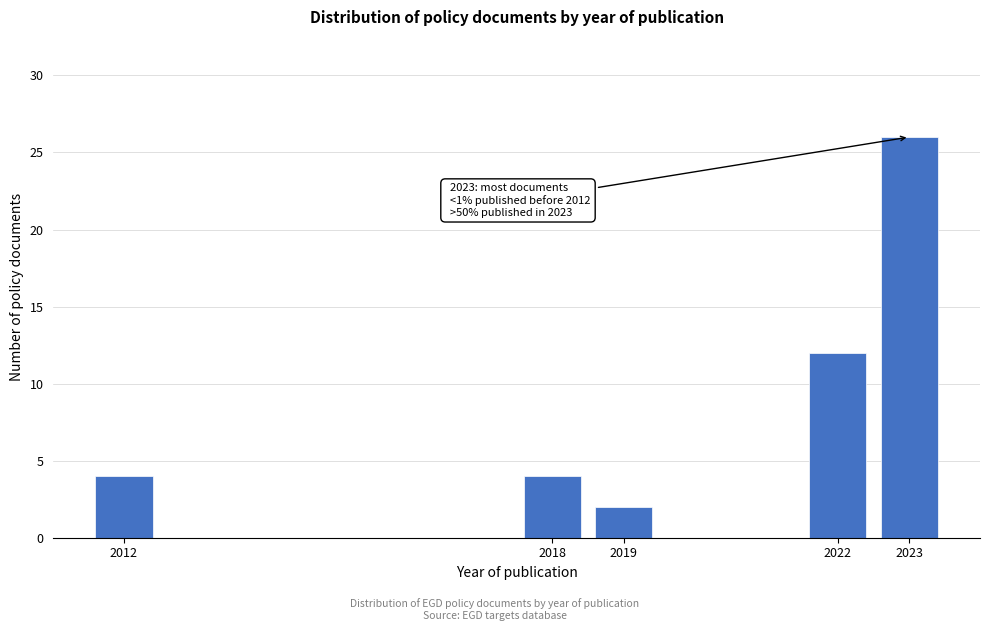

Reading right to left, extract all data points from this chart.

2023=26	2022=12	2019=2	2018=4	2012=4